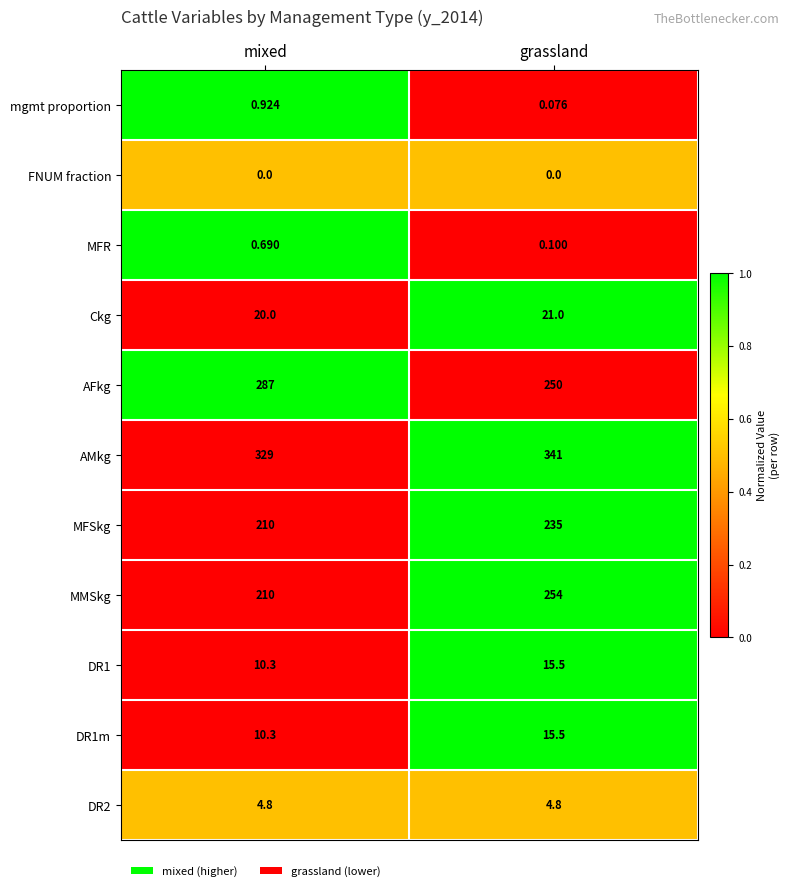

What is the maximum value shown in the chart?

341.0